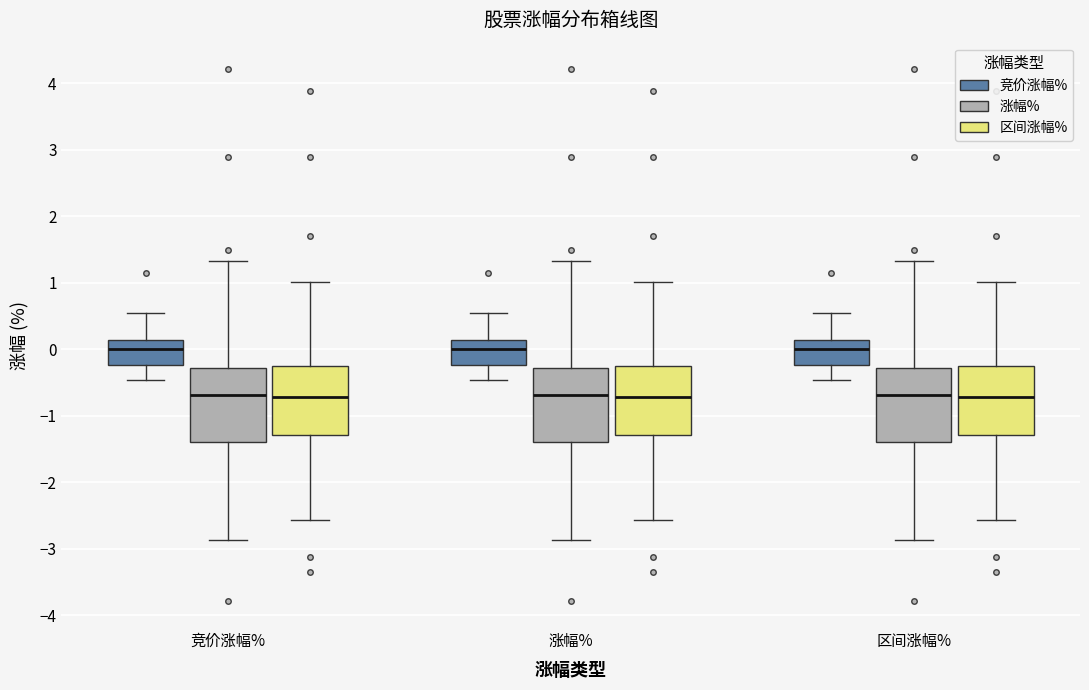

Reading left to right, transcribe this box plot: for each box, give where its median line is, the range the box spans, and where its two whiskers end, as read against the y-axis. The values are not printed on the chart, so give them approximately, as read against the axis.

竞价涨幅% (竞价涨幅%): median 0.0, box -0.2 to 0.1, whiskers -0.5 to 0.5
竞价涨幅% (涨幅%): median -0.7, box -1.4 to -0.3, whiskers -2.9 to 1.3
竞价涨幅% (区间涨幅%): median -0.7, box -1.3 to -0.3, whiskers -2.6 to 1.0
涨幅% (竞价涨幅%): median 0.0, box -0.2 to 0.1, whiskers -0.5 to 0.5
涨幅% (涨幅%): median -0.7, box -1.4 to -0.3, whiskers -2.9 to 1.3
涨幅% (区间涨幅%): median -0.7, box -1.3 to -0.3, whiskers -2.6 to 1.0
区间涨幅% (竞价涨幅%): median 0.0, box -0.2 to 0.1, whiskers -0.5 to 0.5
区间涨幅% (涨幅%): median -0.7, box -1.4 to -0.3, whiskers -2.9 to 1.3
区间涨幅% (区间涨幅%): median -0.7, box -1.3 to -0.3, whiskers -2.6 to 1.0